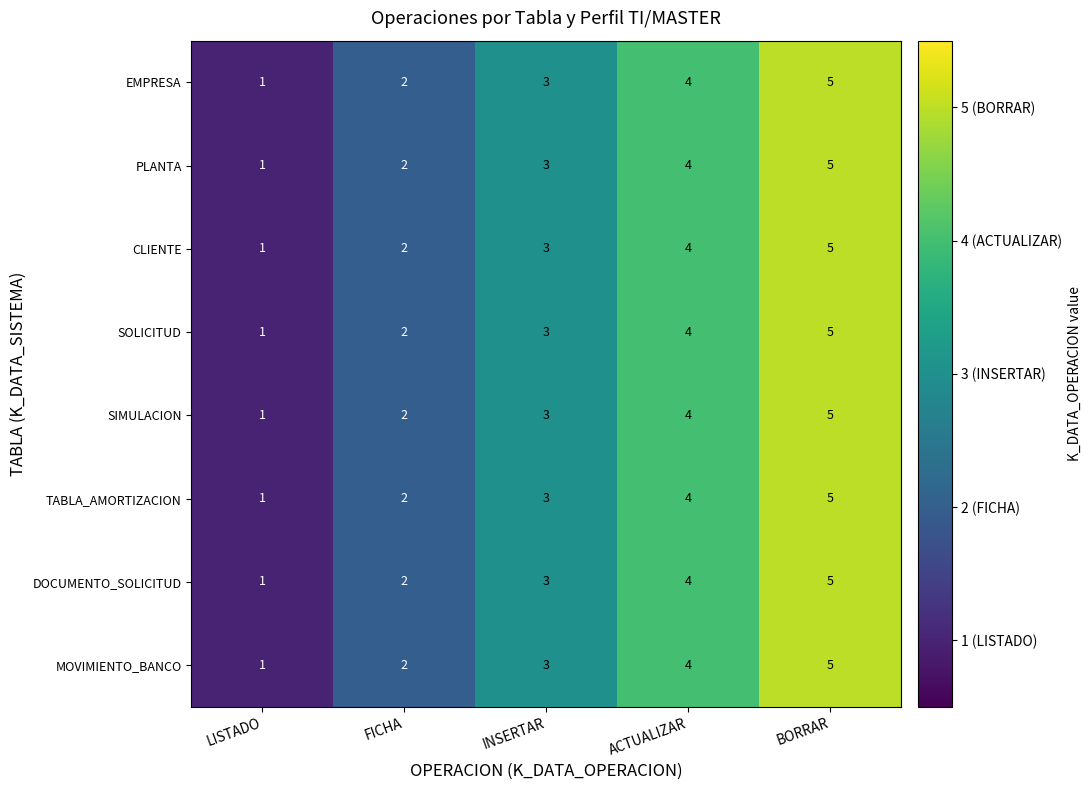

At which category is the sum across all series the highest?

BORRAR